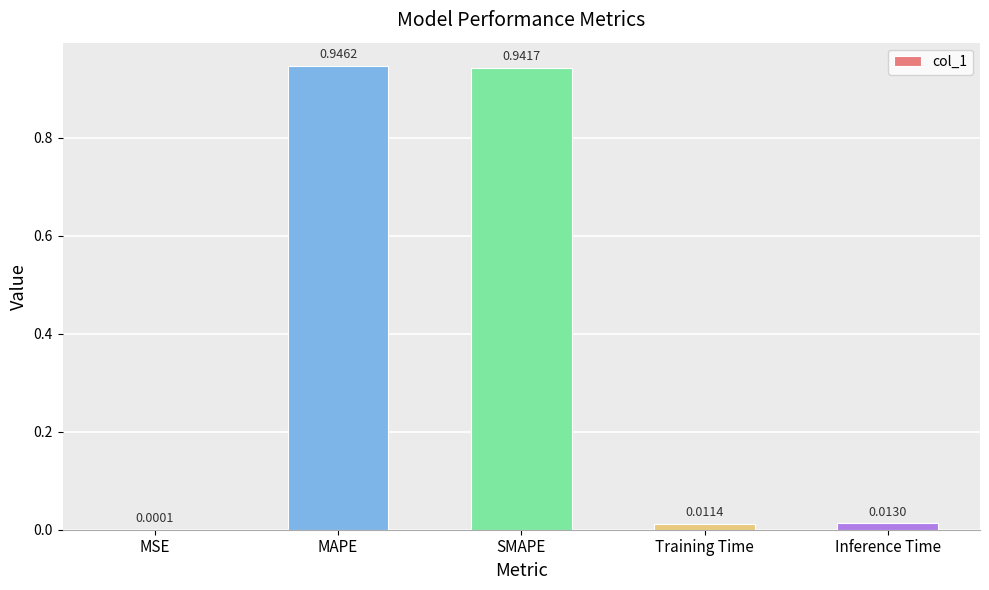

Are the bars horizontal?

No